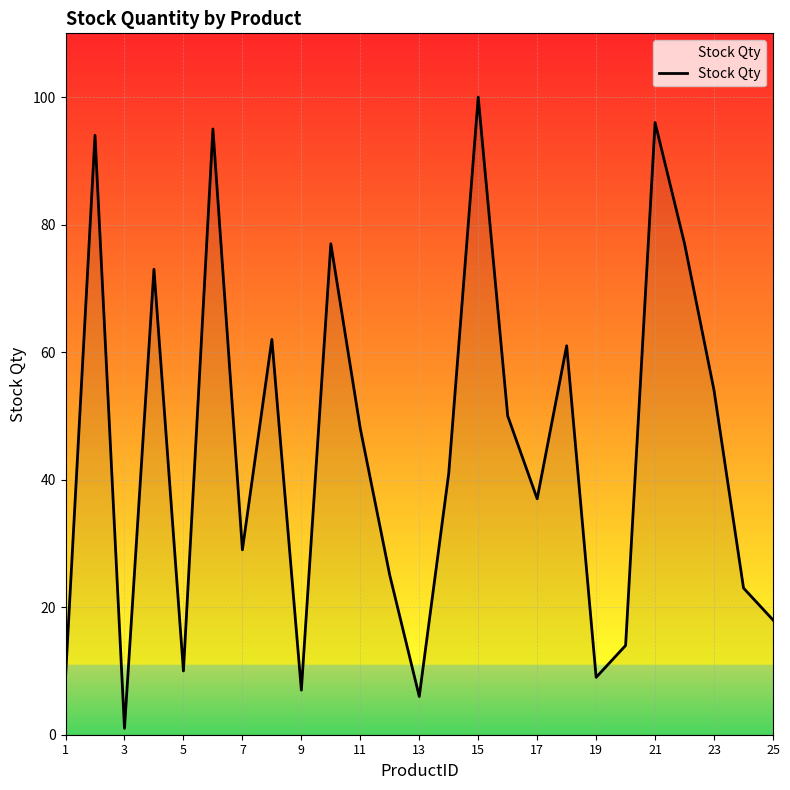

What is the maximum value shown in the chart?

100